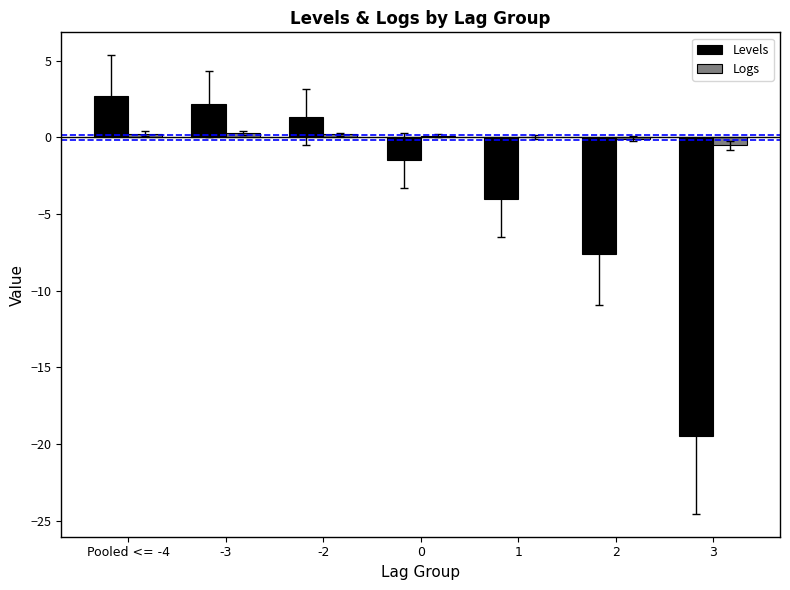

Which series has the largest total across all categories?

Logs